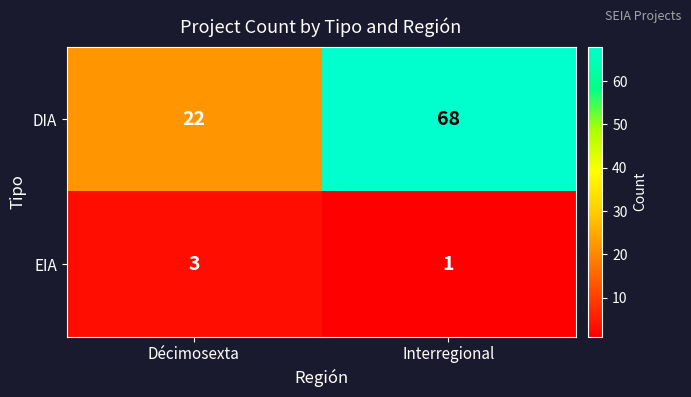

At which category is the sum across all series the highest?

Interregional